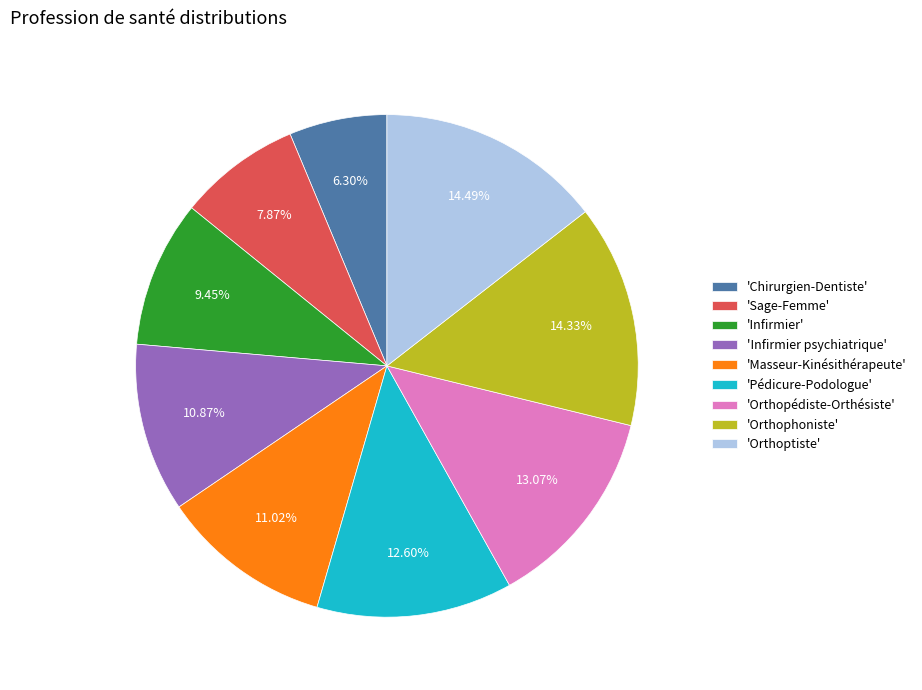

Is there any slice that represents more than half of the pie?

No